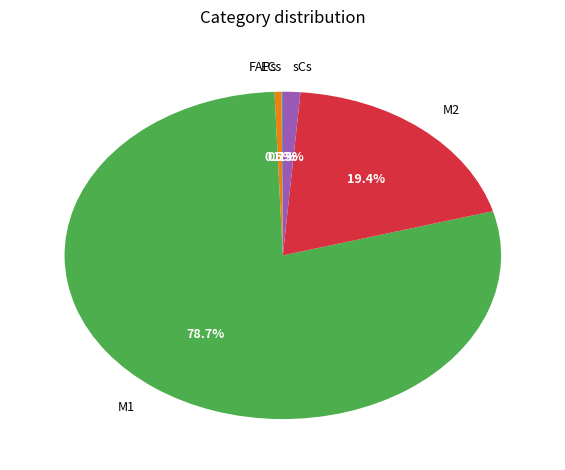

Is it true that M2 is 9% of the pie?

False